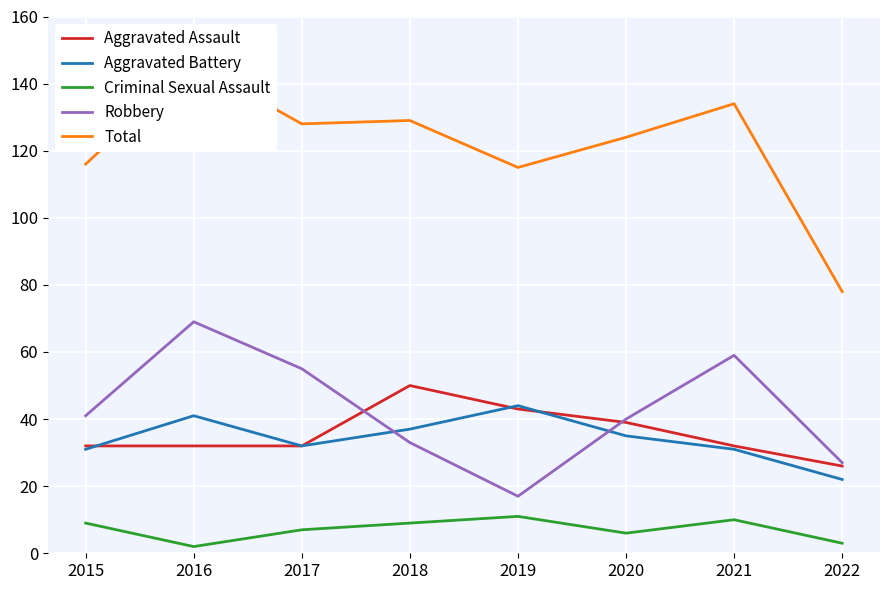

True or false: Criminal Sexual Assault has a value of 3 at 2022.

True